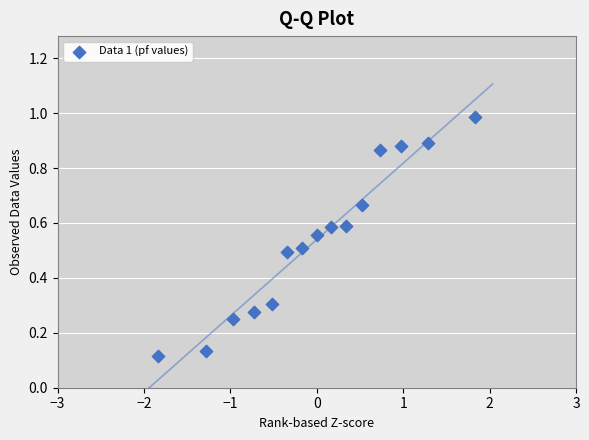

What is the range of X values (max minus min)?

3.7